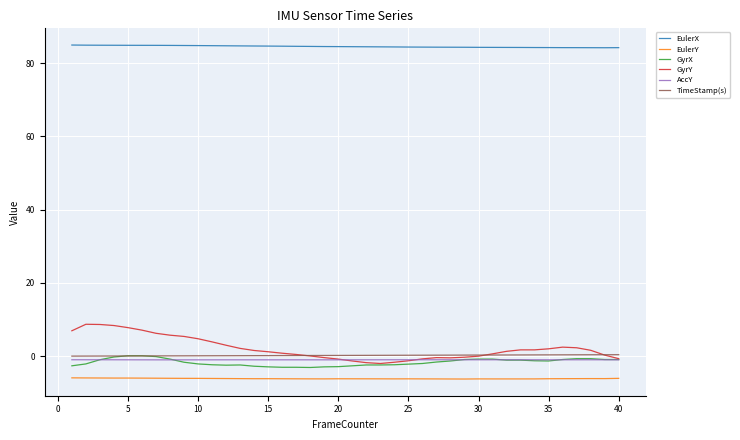

Which series has the widest spread of values?

GyrY